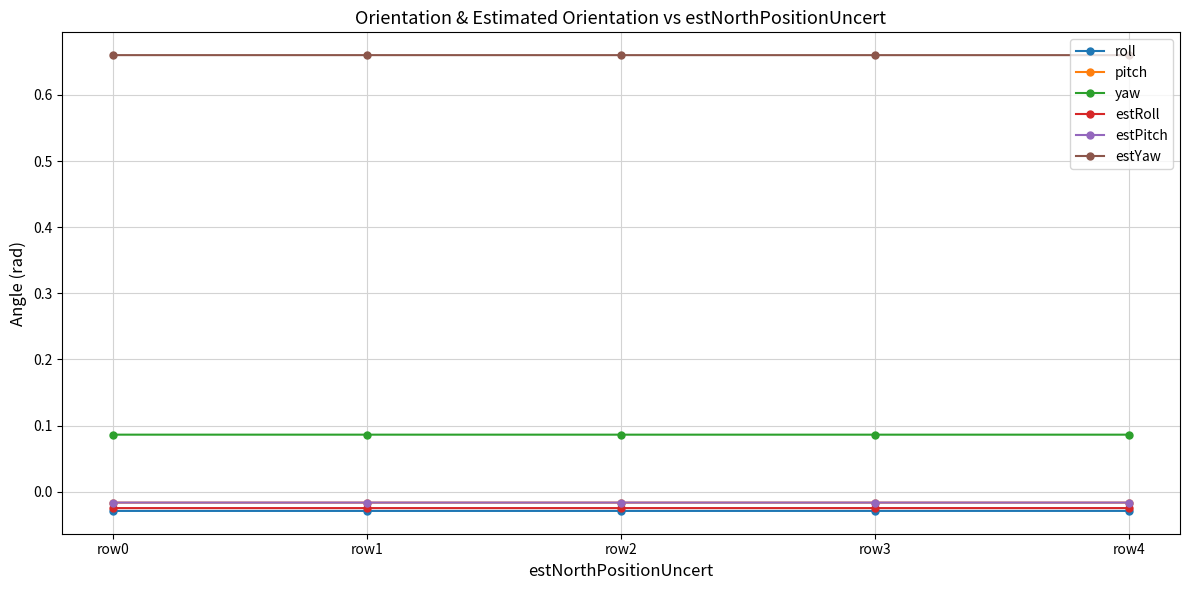

Is the value of estRoll at row0 greater than the value of estYaw at row1?

No